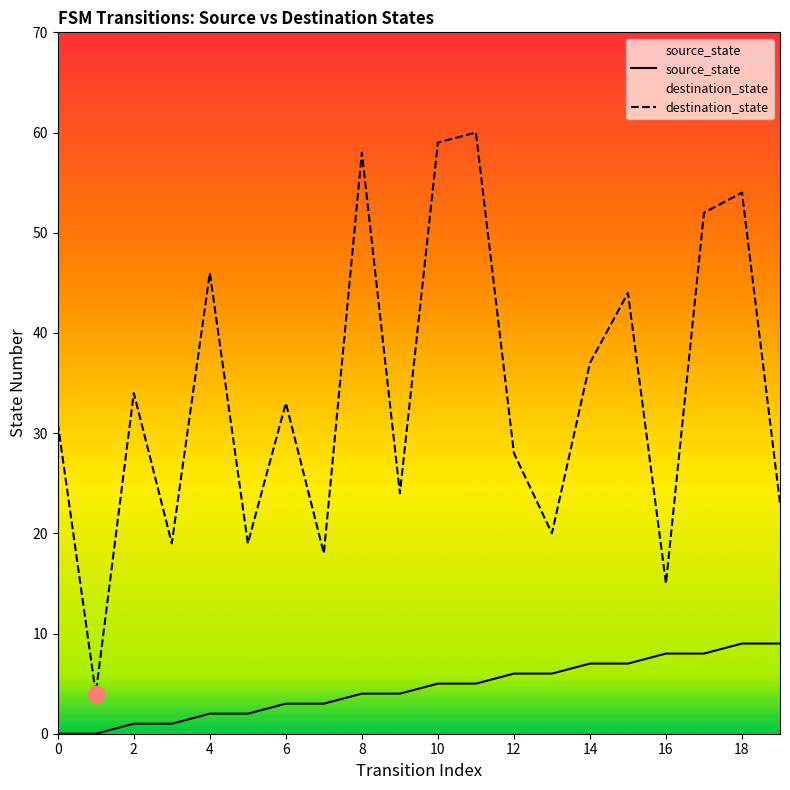

Which series has the largest total across all categories?

destination_state